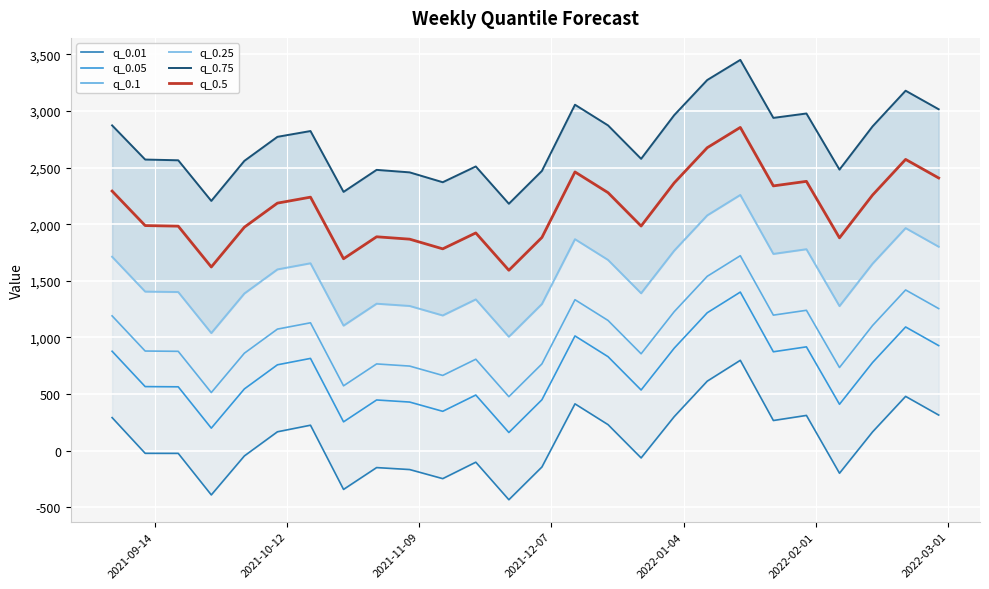

True or false: q_0.1 and q_0.25 cross at least once.

False